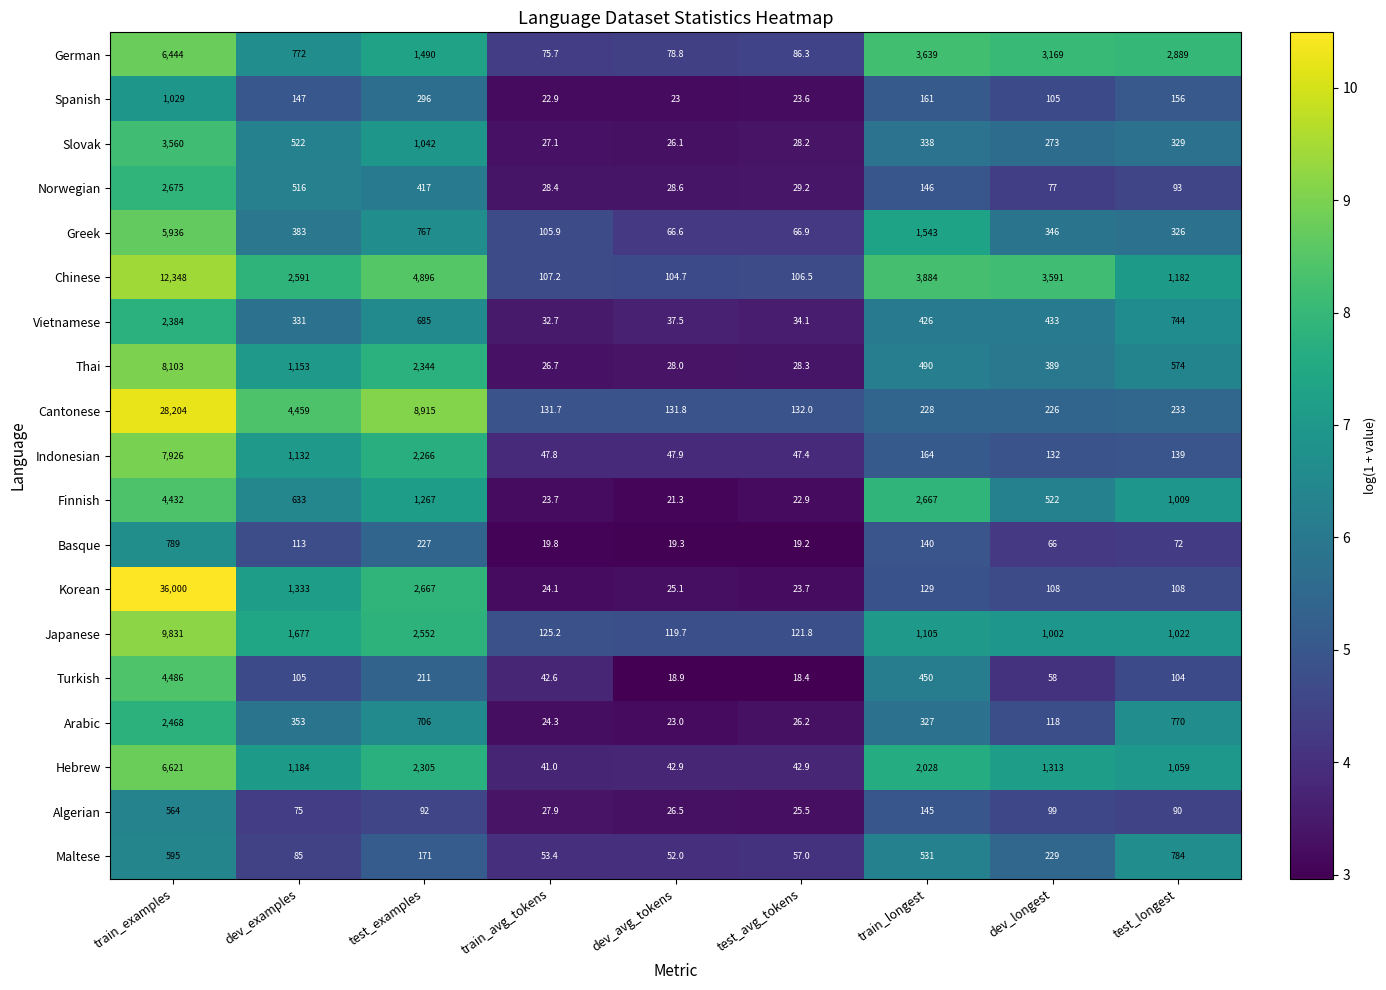

What is the maximum value shown in the chart?

36000.0